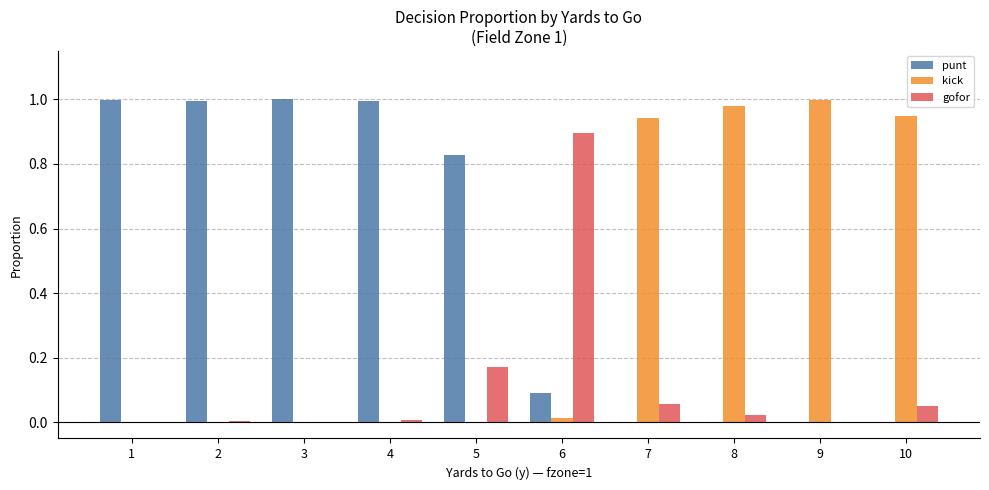

What is the sum of all kick values?

3.9